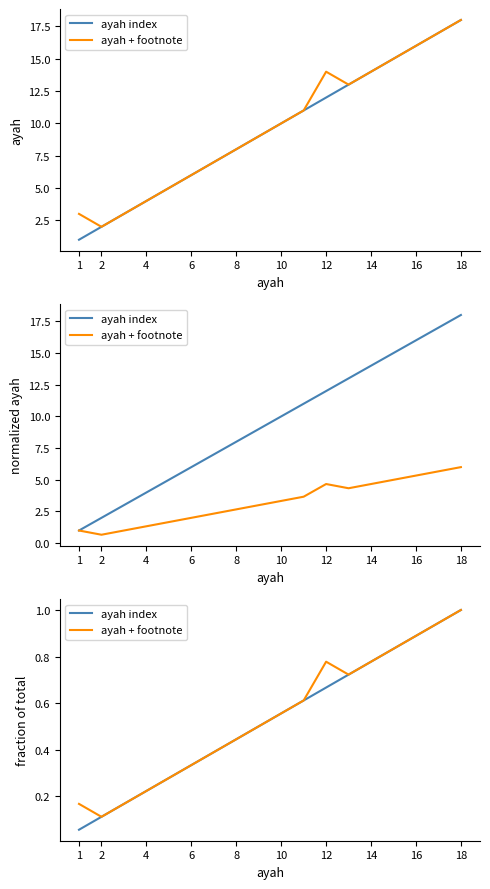

The value of ayah + footnote at 12 is 0.1. True or false?

False